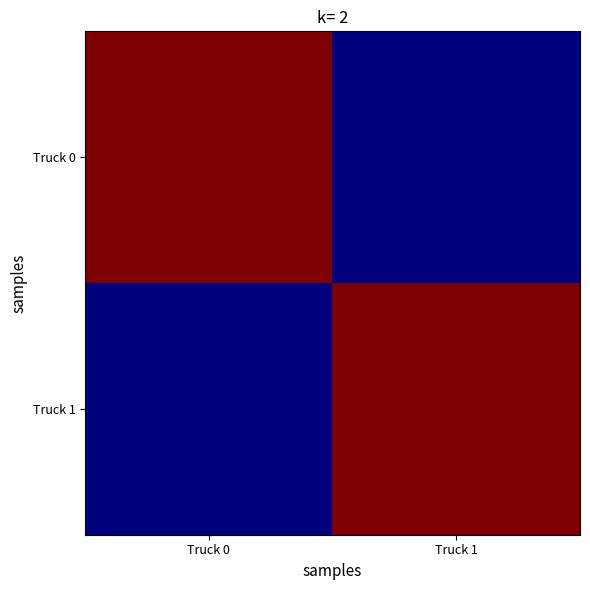

Rank the categories by Truck 0 value from lowest to highest.

Truck 1, Truck 0